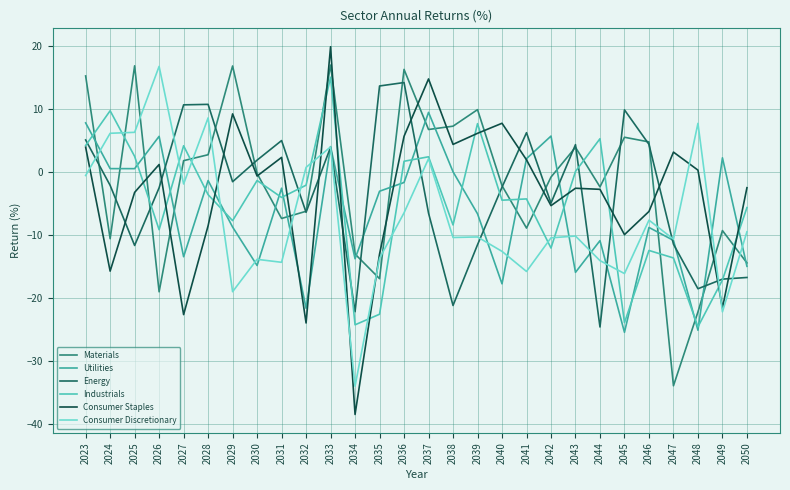

True or false: Energy has more than 2 points higher than both neighbors.

True